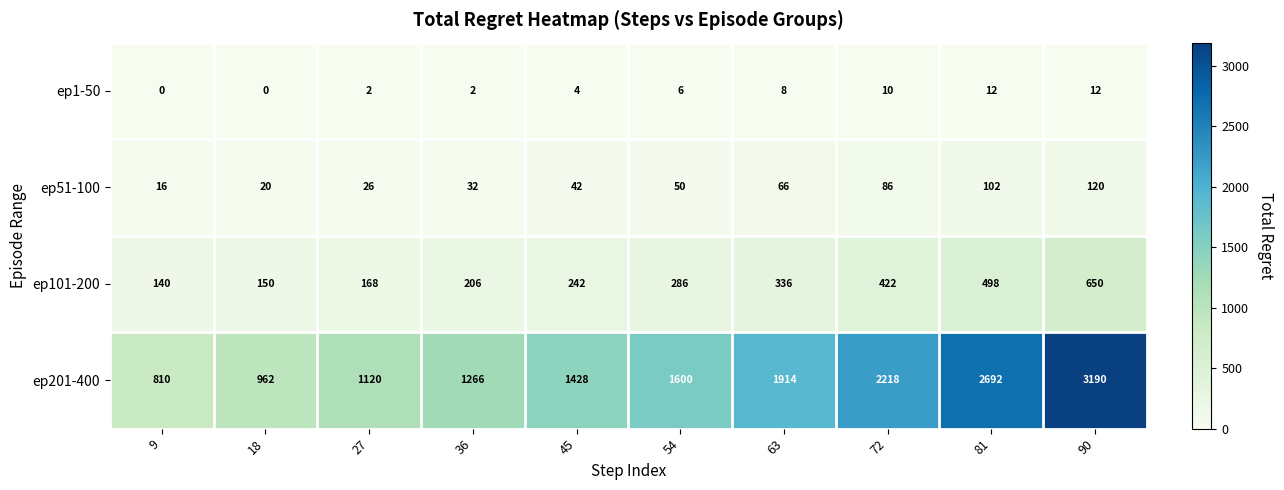

Is the value of ep1-50 at 27 greater than the value of ep201-400 at 27?

No